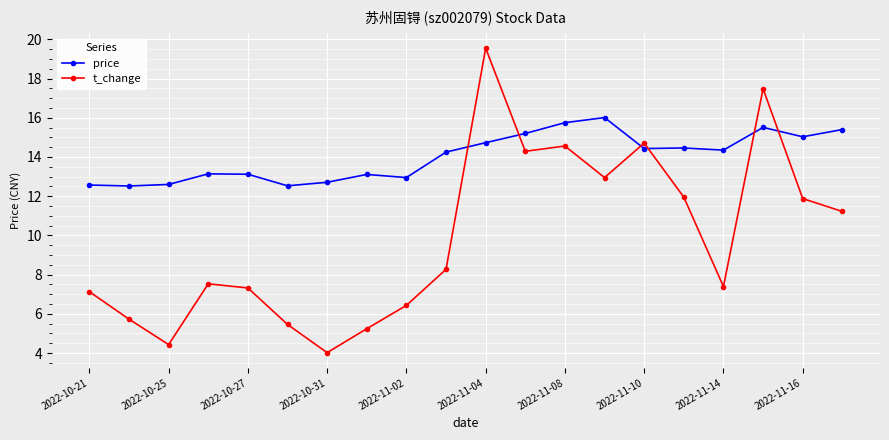

Which series has the largest range (max minus min)?

t_change